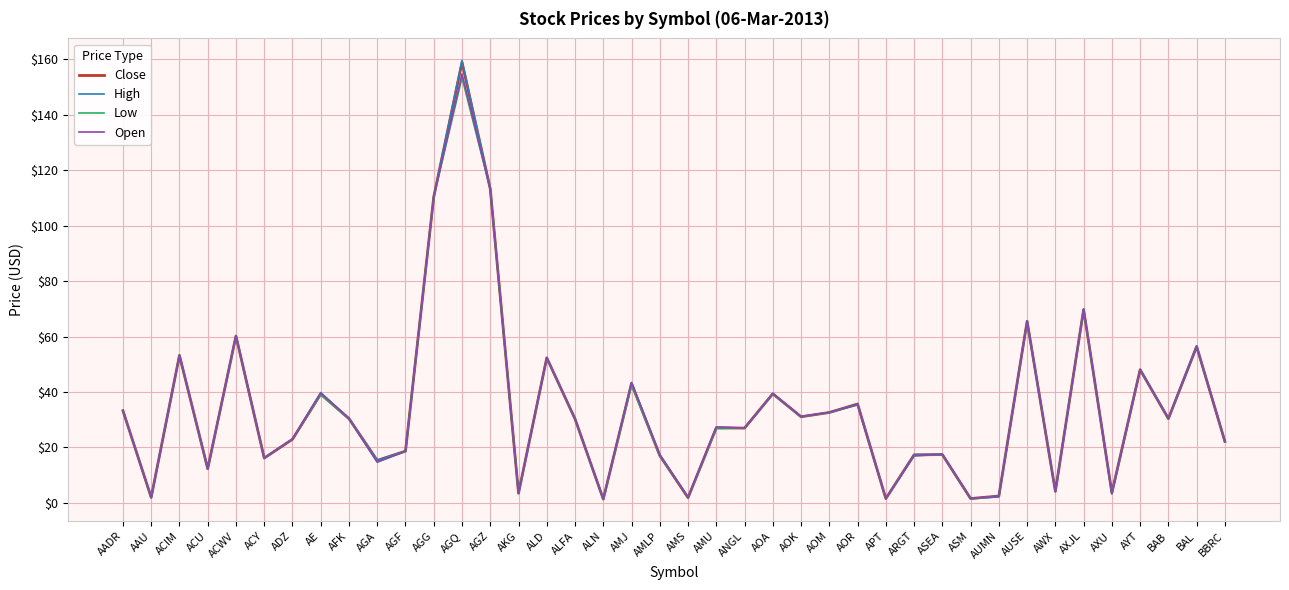

Where does the Low series first go above 30?

AADR